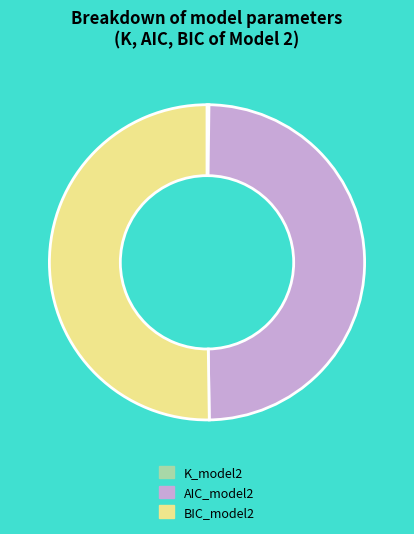

The AIC_model2 slice represents 50% of the pie. True or false?

True